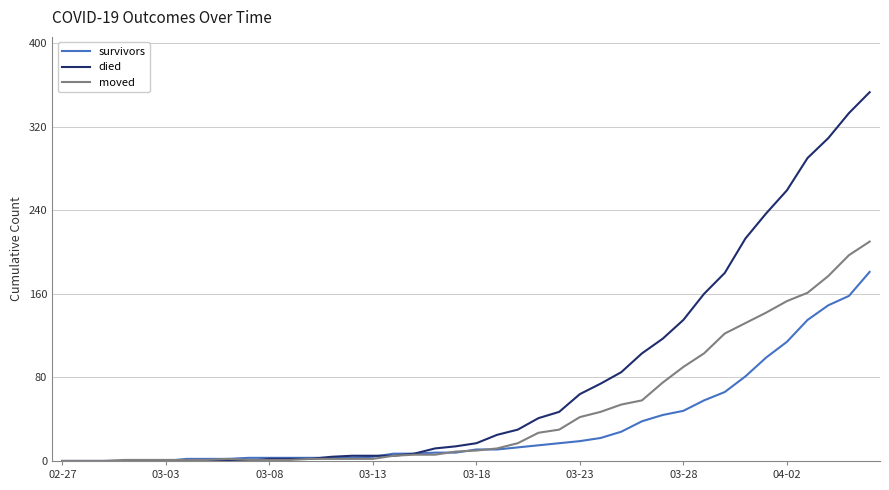

Which series has the widest spread of values?

died